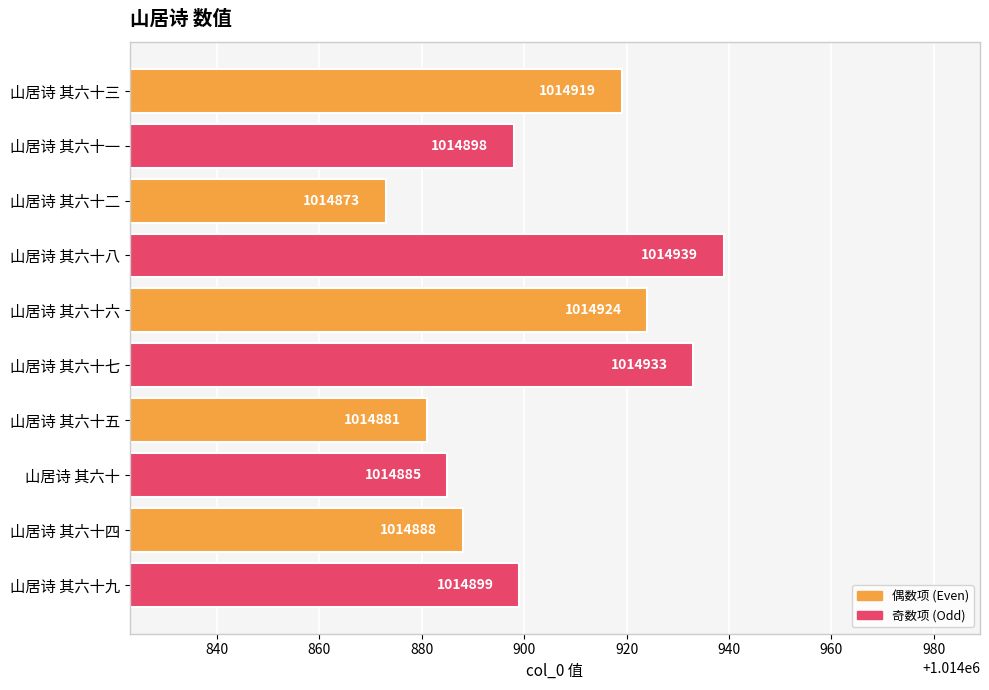

What is the change in value from 山居诗 其六十七 to 山居诗 其六十?

-48